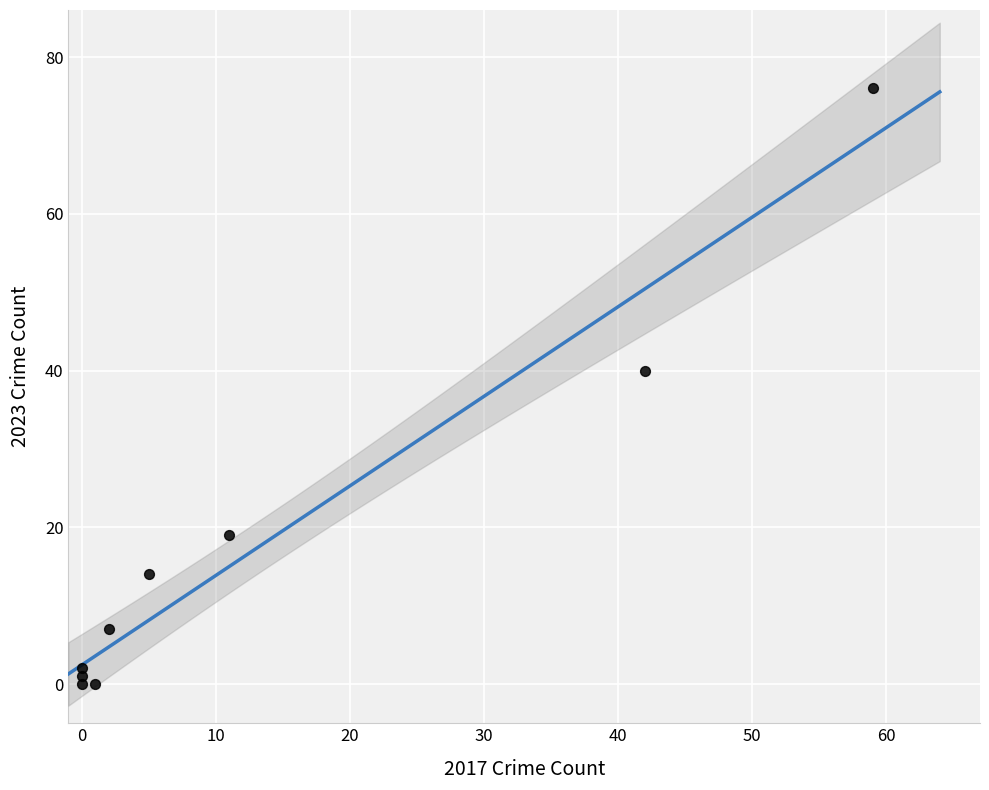

What is the range of X values (max minus min)?

59